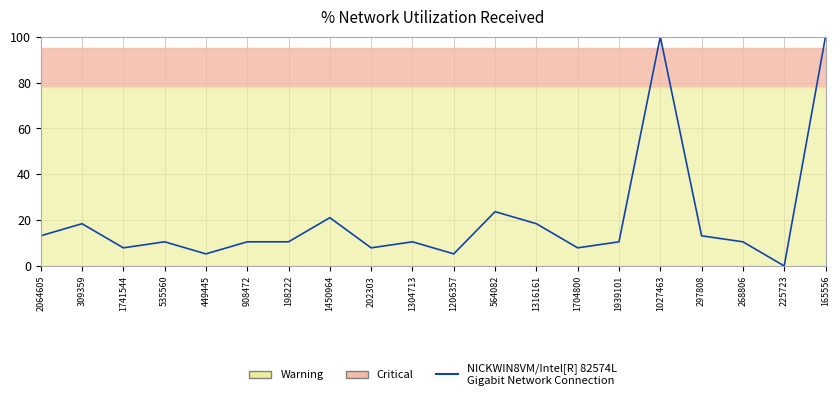

True or false: the data has more than 2 interior local peaks.

True